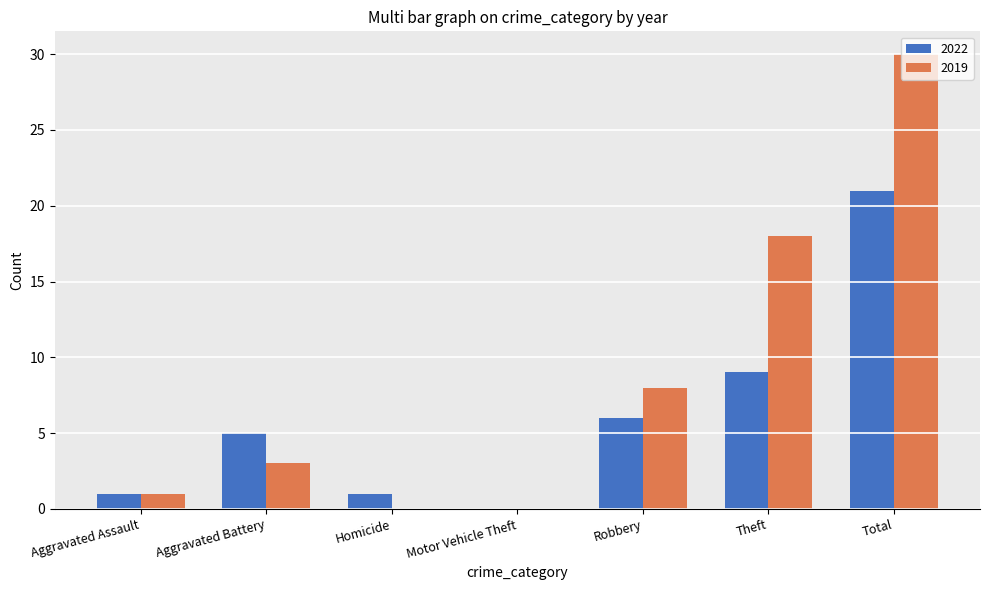

Is the value of 2019 at Theft greater than the value of 2022 at Theft?

Yes